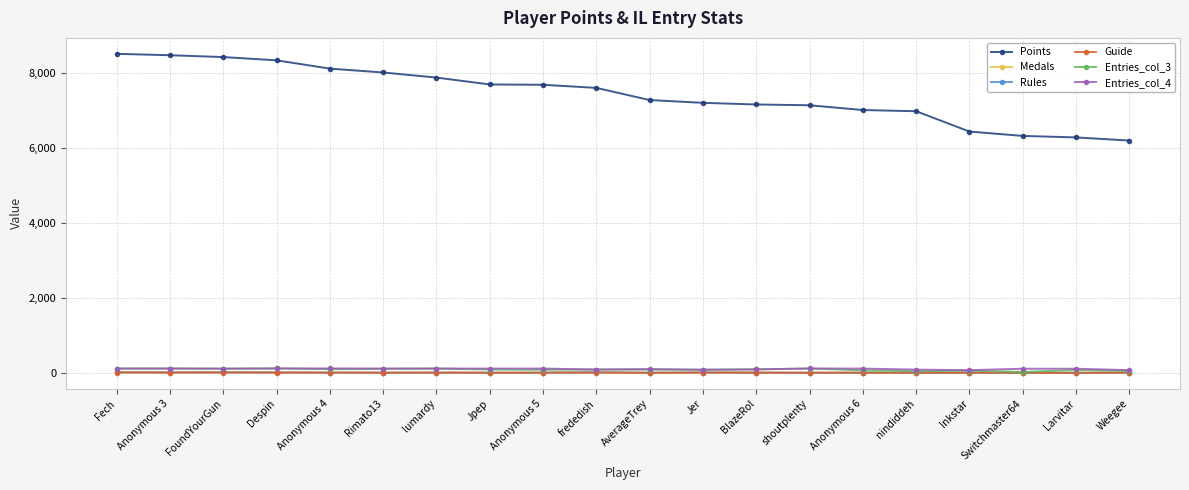

What is the label of the 8th point from the right?

BlazeRol